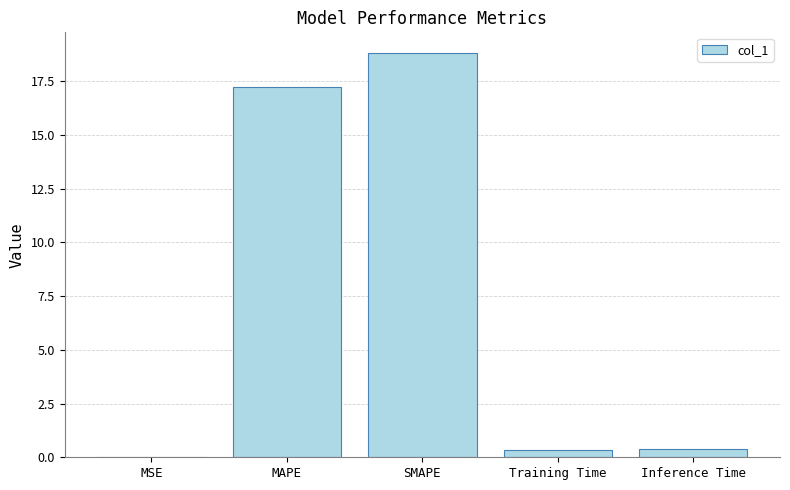

True or false: the data shows 18.8 at SMAPE.

True